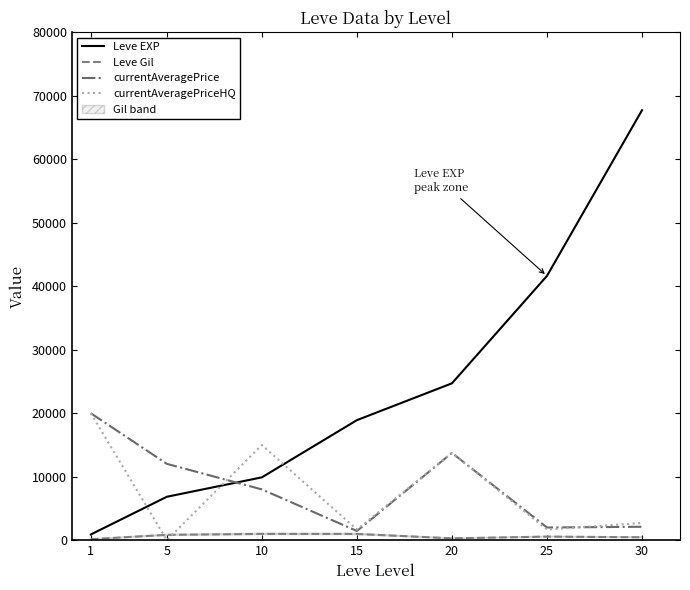

Which series changed the most between 10 and 25?

Leve EXP